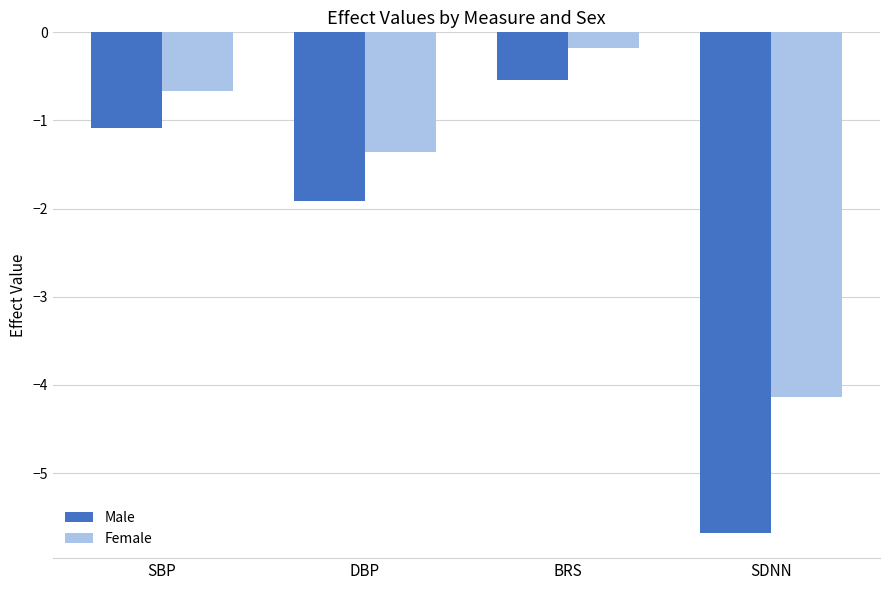

Reading left to right, what are all the values shown in this chart?

Male: -1.1	-1.9	-0.5	-5.7
Female: -0.7	-1.4	-0.2	-4.1